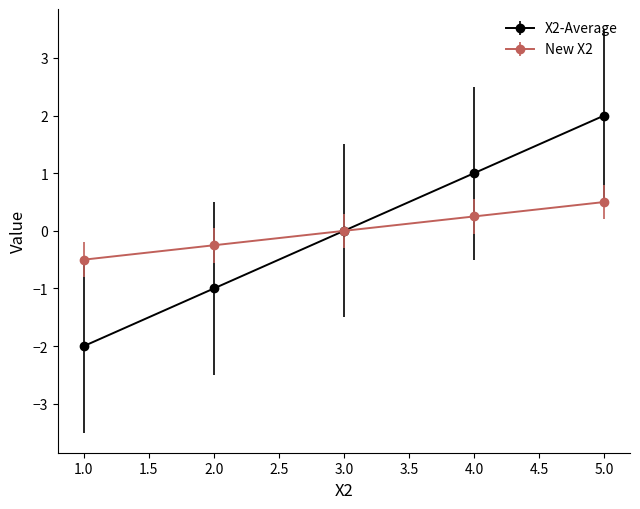

List the labels in order of X2-Average value, smallest first.

1.0, 2.0, 3.0, 4.0, 5.0